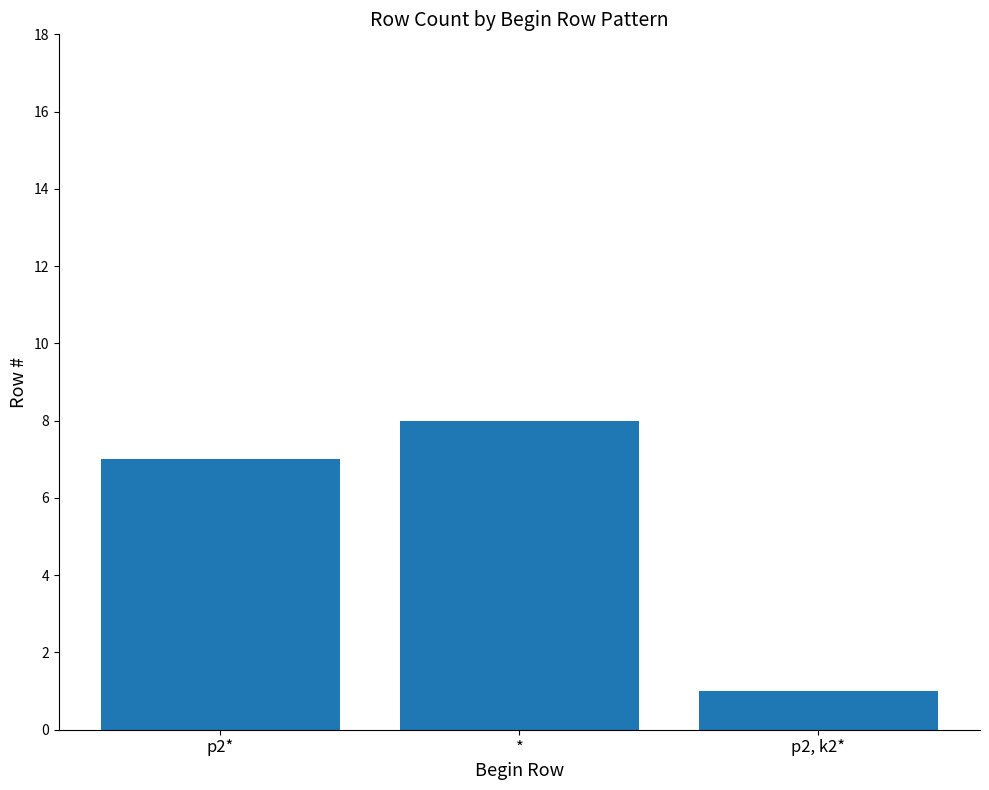

Read the value at p2*.

7